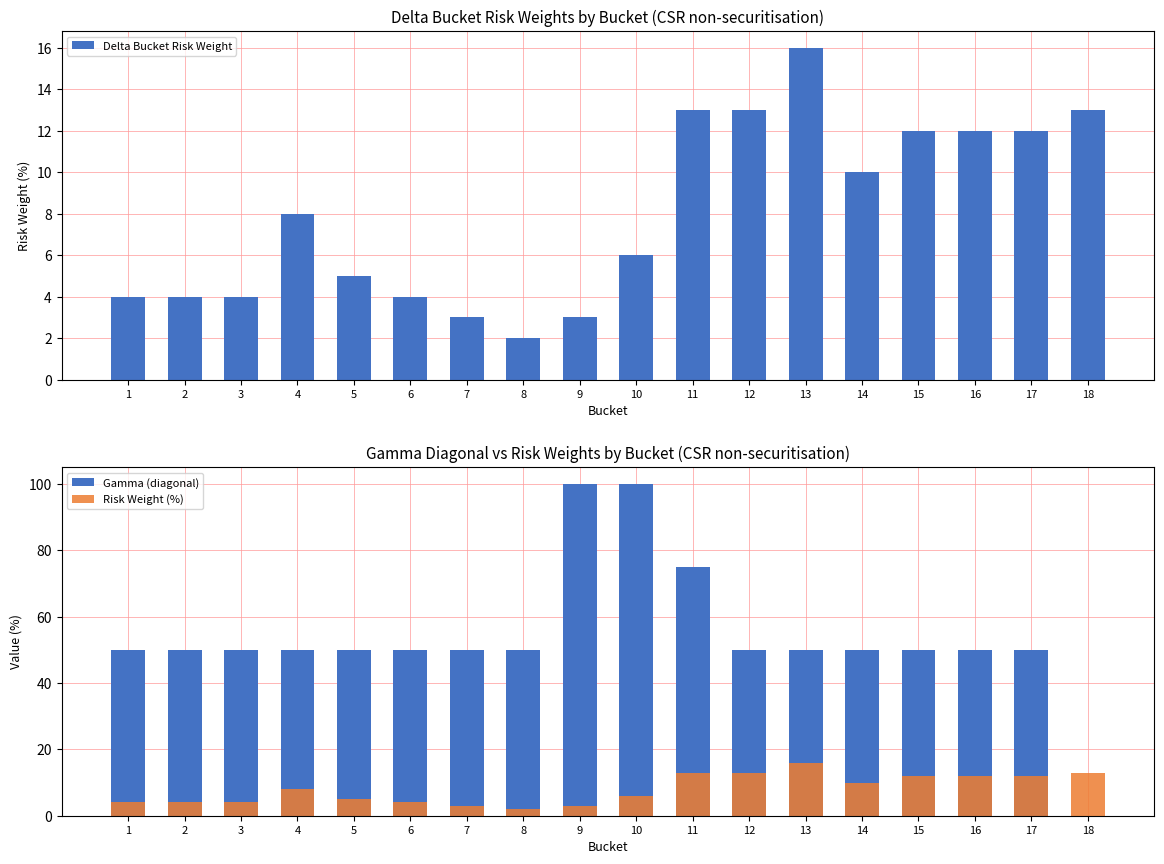

Is the value of Delta Bucket Risk Weight at 6 greater than the value of Risk Weight (%) at 14?

No